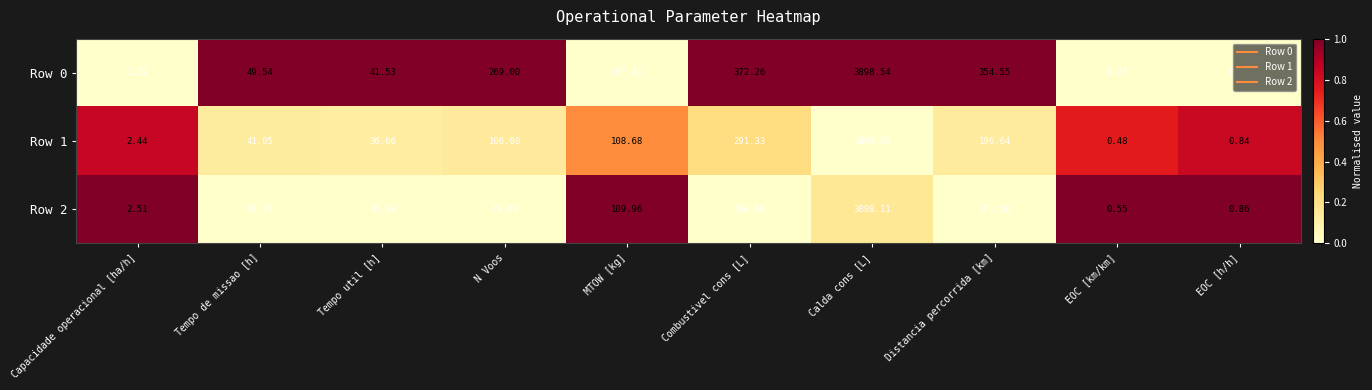

Is the value of Row 1 at Tempo util [h] greater than the value of Row 0 at N Voos?

No